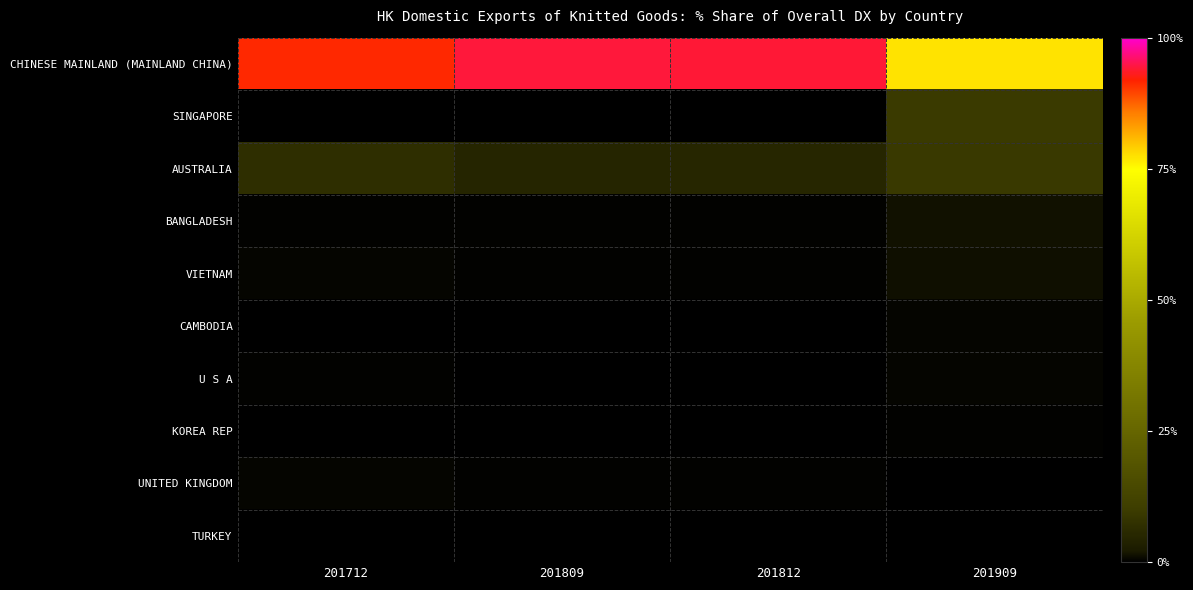

How many categories are shown in the chart?

4